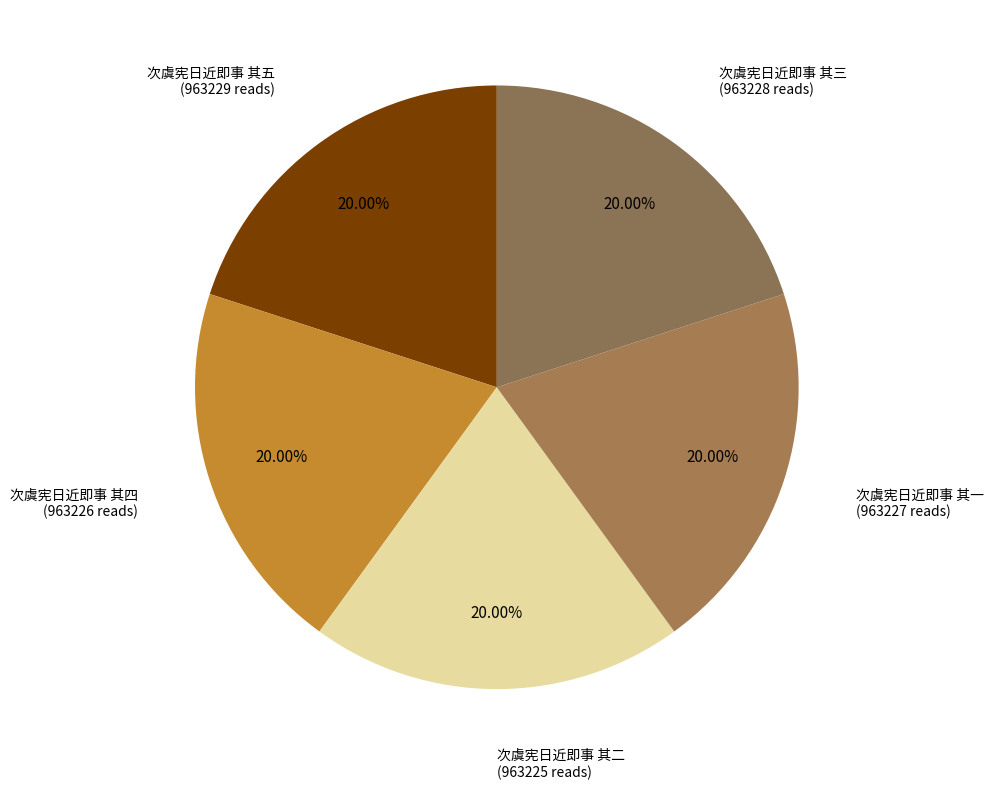

Rank the categories by value from lowest to highest.

次虞宪日近即事 其二, 次虞宪日近即事 其四, 次虞宪日近即事 其一, 次虞宪日近即事 其三, 次虞宪日近即事 其五